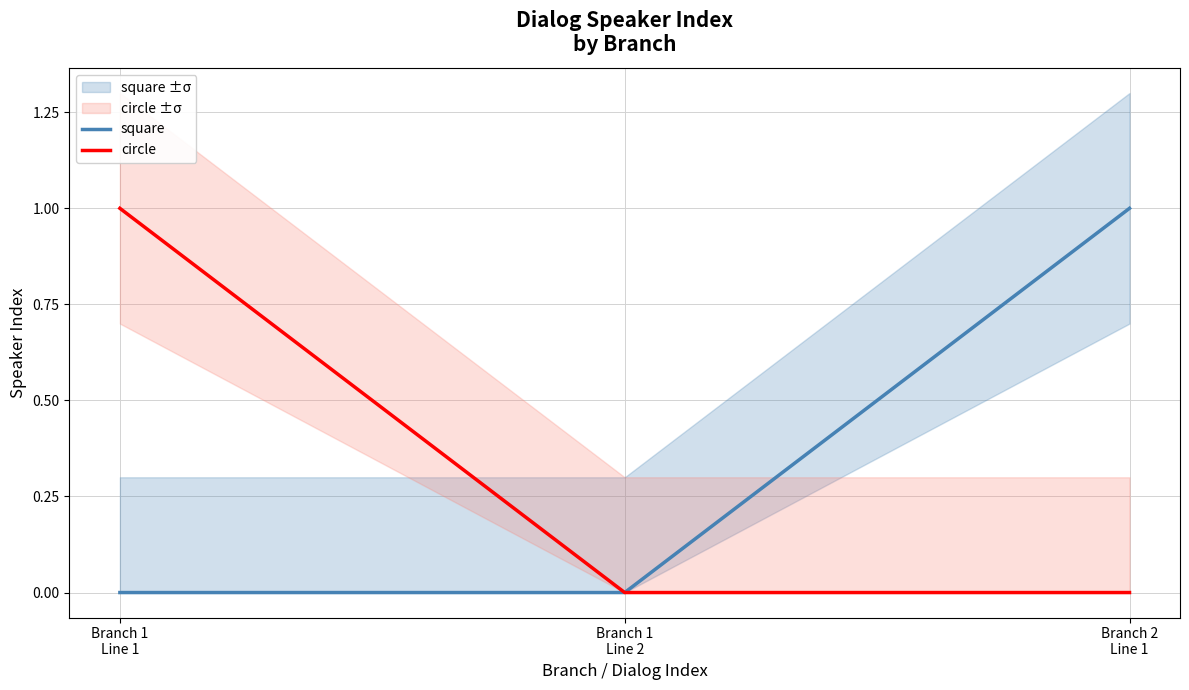

Reading left to right, extract all data points from this chart.

square: Branch 1
Line 1=0	Branch 1
Line 2=0	Branch 2
Line 1=1
circle: Branch 1
Line 1=1	Branch 1
Line 2=0	Branch 2
Line 1=0